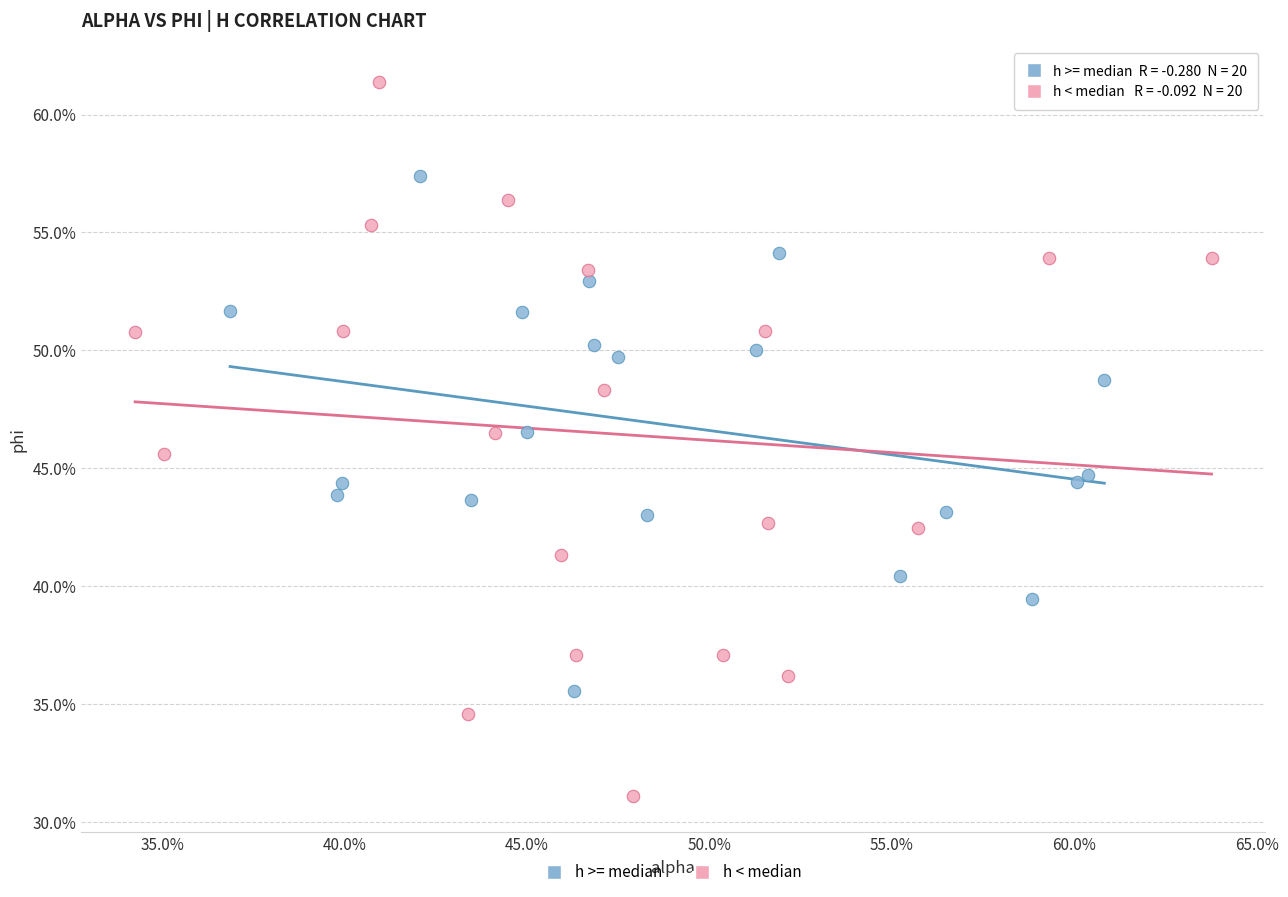

Which series contains the highest Y value?

h < median